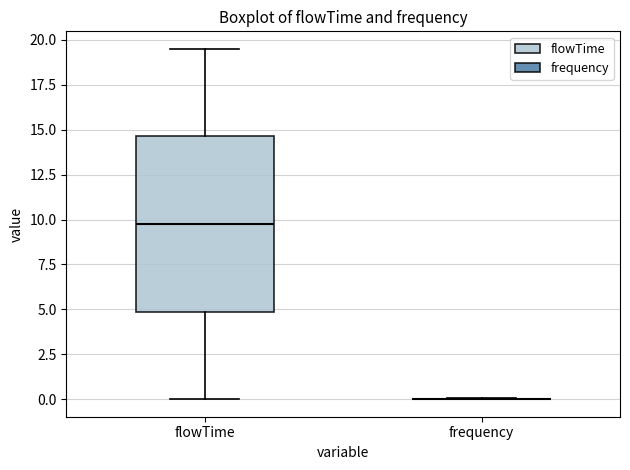

Which box is the tallest, from its lower edge to its upper edge?

flowTime